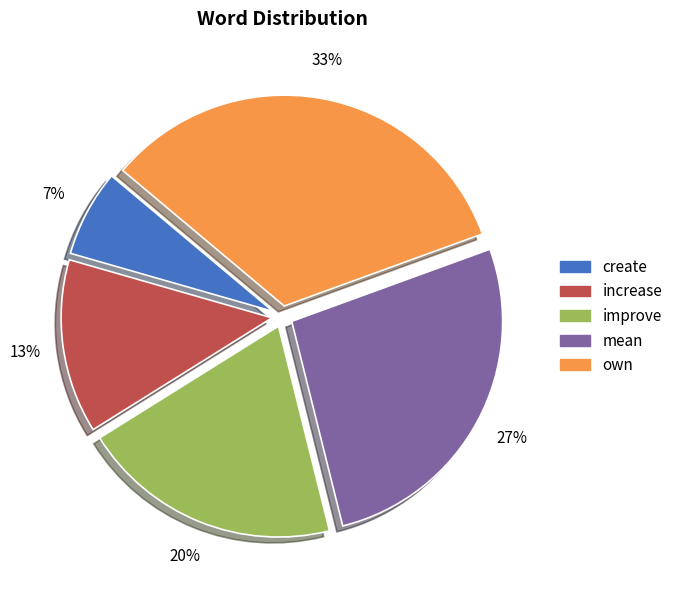

Combined, do own and increase account for over 50%?

No